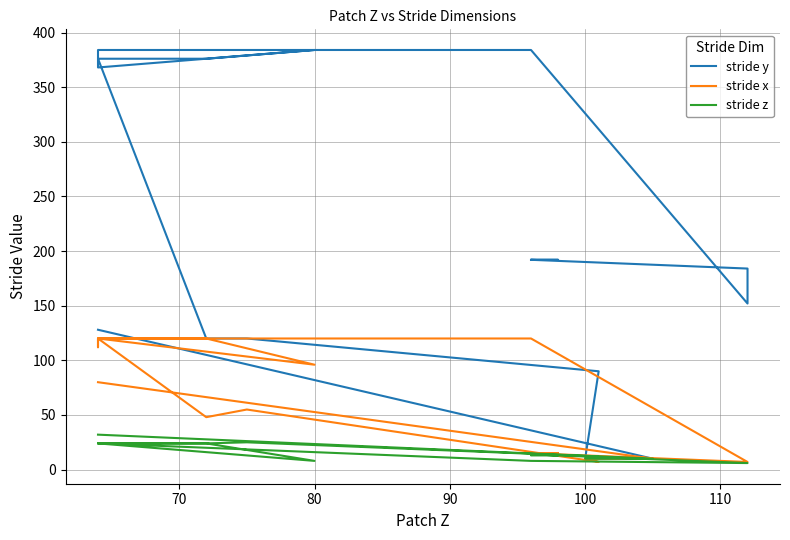

What is the highest value of the stride z series?

32